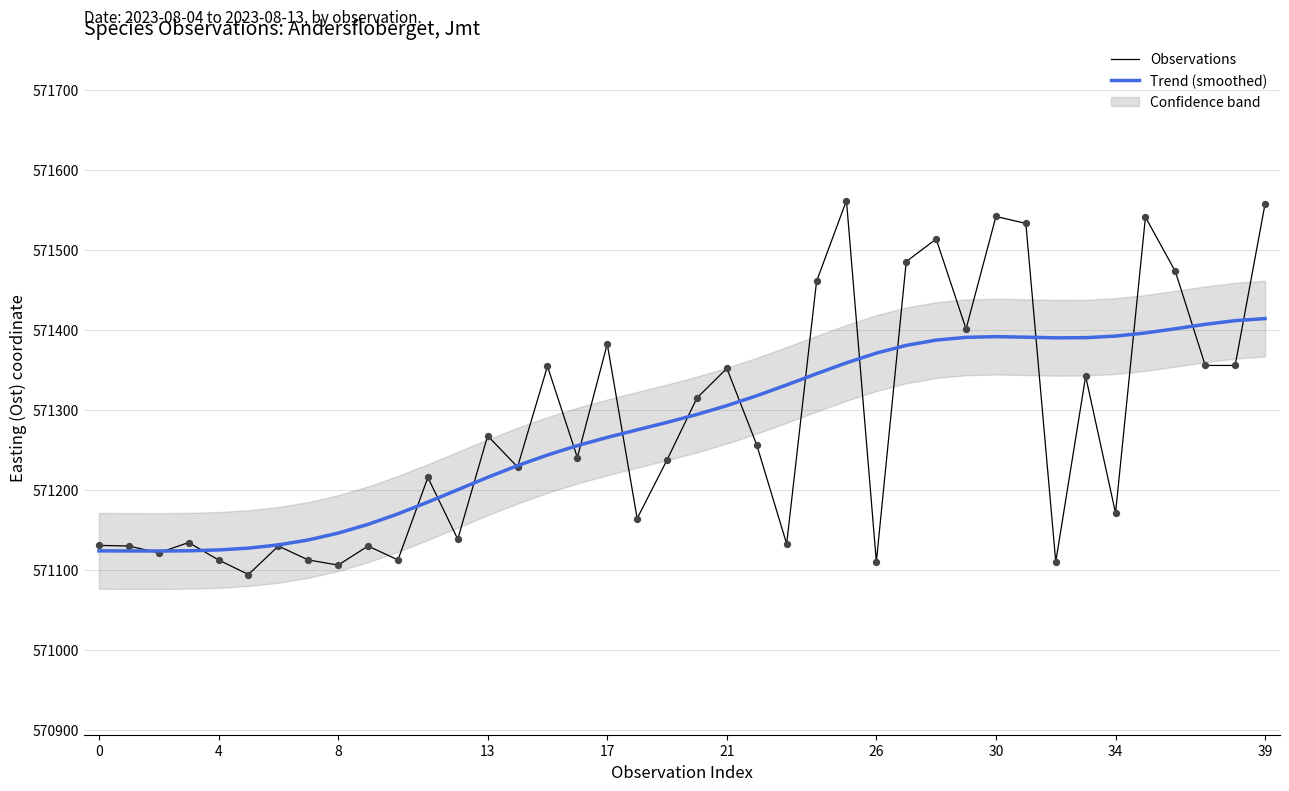

Which series has the largest Y range (max minus min)?

Observations